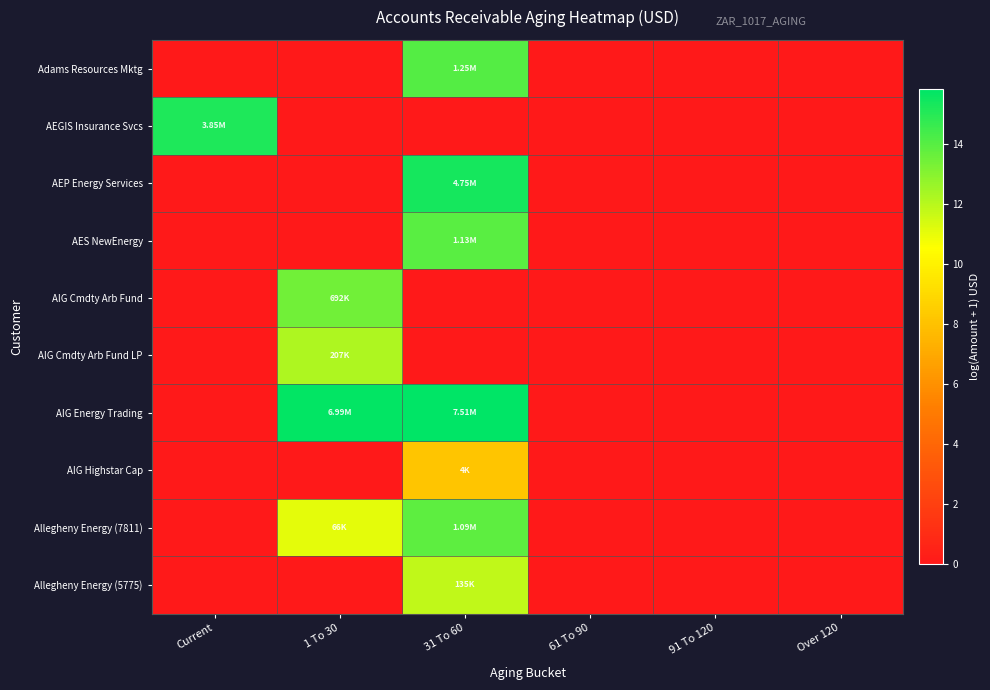

Reading left to right, list all the values displayed in this chart.

Adams Resources Mktg: Current=0.0	1 To 30=0.0	31 To 60=14.0	61 To 90=0.0	91 To 120=0.0	Over 120=0.0
AEGIS Insurance Svcs: Current=15.2	1 To 30=0.0	31 To 60=0.0	61 To 90=0.0	91 To 120=0.0	Over 120=0.0
AEP Energy Services: Current=0.0	1 To 30=0.0	31 To 60=15.4	61 To 90=0.0	91 To 120=0.0	Over 120=0.0
AES NewEnergy: Current=0.0	1 To 30=0.0	31 To 60=13.9	61 To 90=0.0	91 To 120=0.0	Over 120=0.0
AIG Cmdty Arb Fund: Current=0.0	1 To 30=13.4	31 To 60=0.0	61 To 90=0.0	91 To 120=0.0	Over 120=0.0
AIG Cmdty Arb Fund LP: Current=0.0	1 To 30=12.2	31 To 60=0.0	61 To 90=0.0	91 To 120=0.0	Over 120=0.0
AIG Energy Trading: Current=0.0	1 To 30=15.8	31 To 60=15.8	61 To 90=0.0	91 To 120=0.0	Over 120=0.0
AIG Highstar Cap: Current=0.0	1 To 30=0.0	31 To 60=8.2	61 To 90=0.0	91 To 120=0.0	Over 120=0.0
Allegheny Energy (7811): Current=0.0	1 To 30=11.1	31 To 60=13.9	61 To 90=0.0	91 To 120=0.0	Over 120=0.0
Allegheny Energy (5775): Current=0.0	1 To 30=0.0	31 To 60=11.8	61 To 90=0.0	91 To 120=0.0	Over 120=0.0